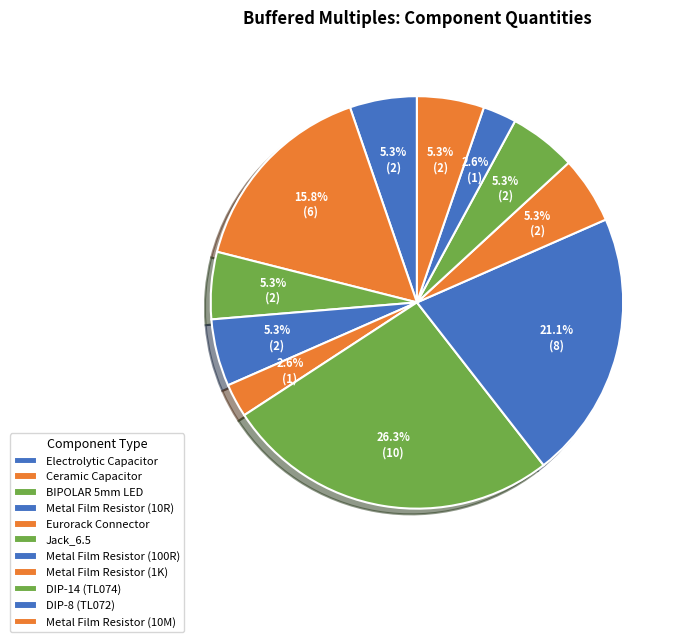

Is the sum of Metal Film Resistor (100R) and Jack_6.5 greater than half?

No